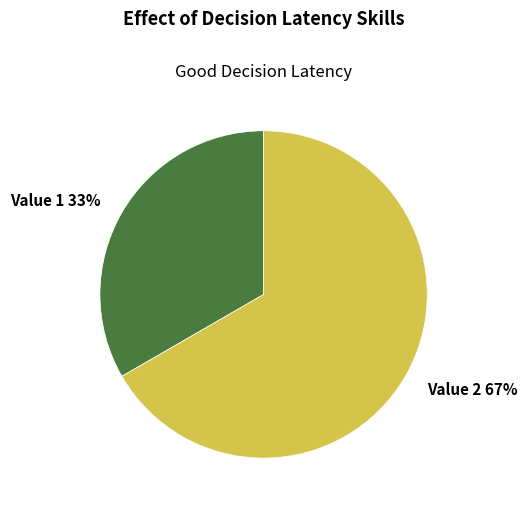

Count the number of slices in the pie.

2